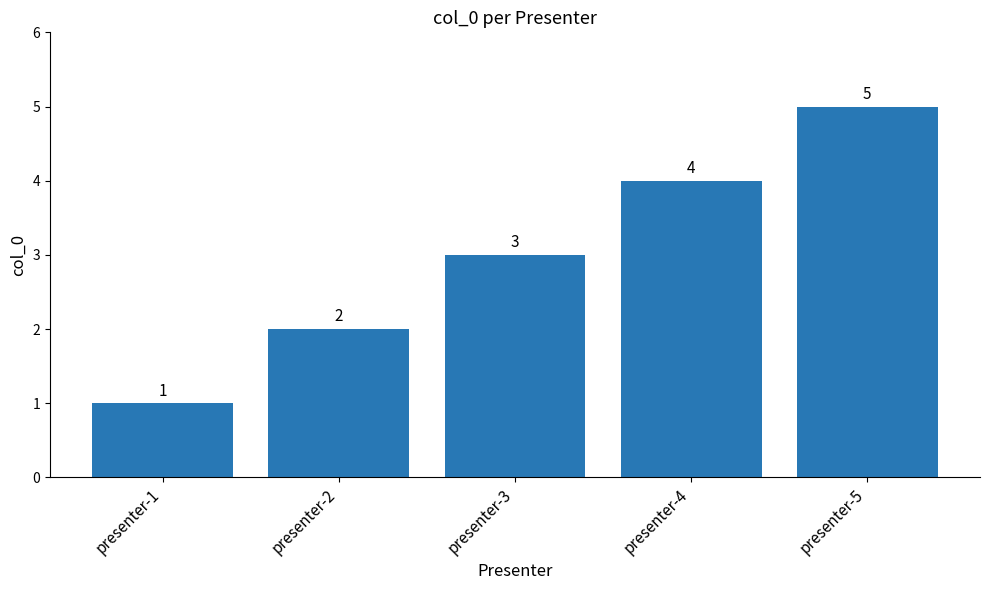

Between presenter-4 and presenter-5, which is larger?

presenter-5